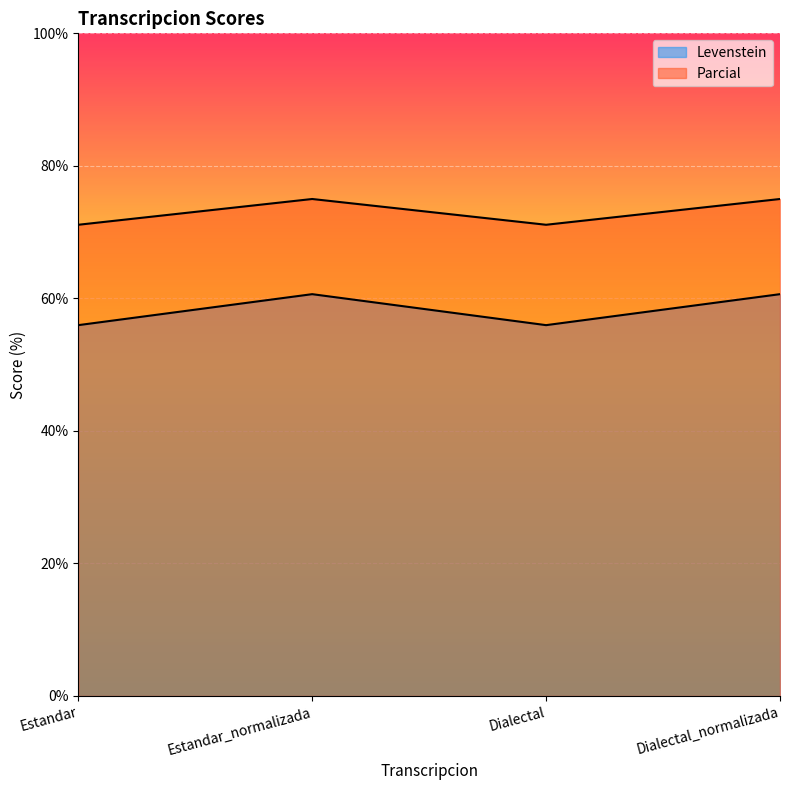

List the series in order of their peak value, highest first.

Parcial, Levenstein